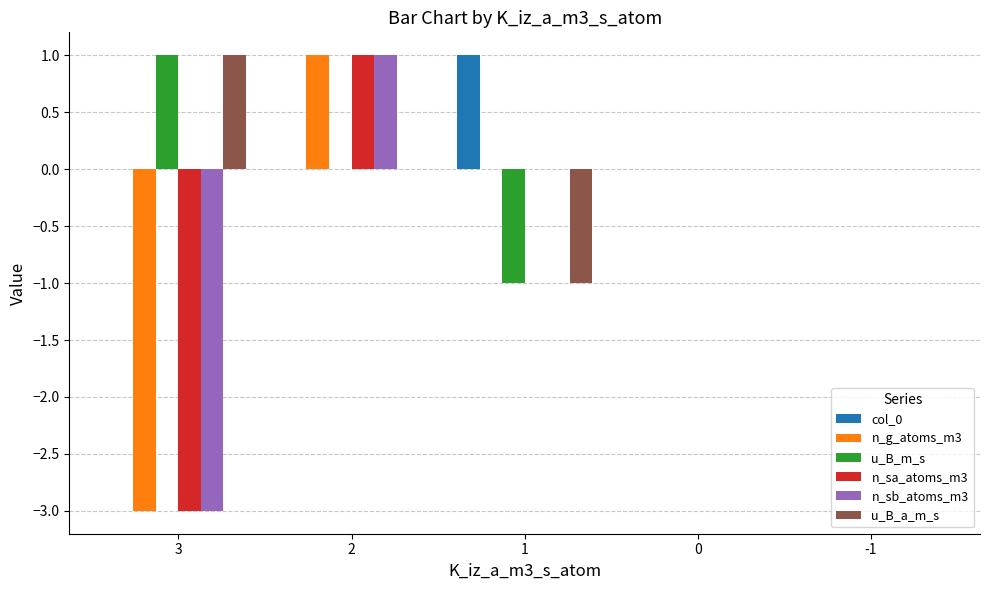

The u_B_m_s series shows 1 at 0. True or false?

False